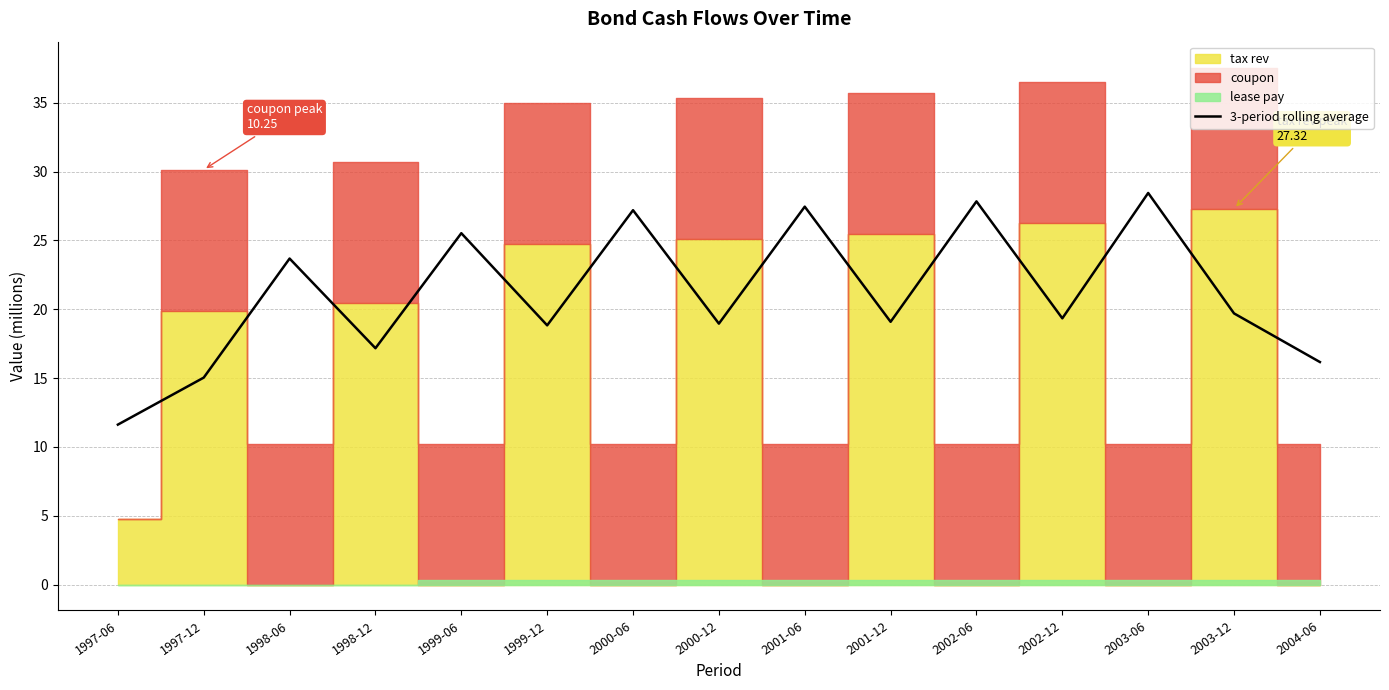

Rank the categories by value from highest to lowest.

2003-06, 2002-06, 2001-06, 2000-06, 1999-06, 1998-06, 2003-12, 2002-12, 2001-12, 2000-12, 1999-12, 1998-12, 2004-06, 1997-12, 1997-06